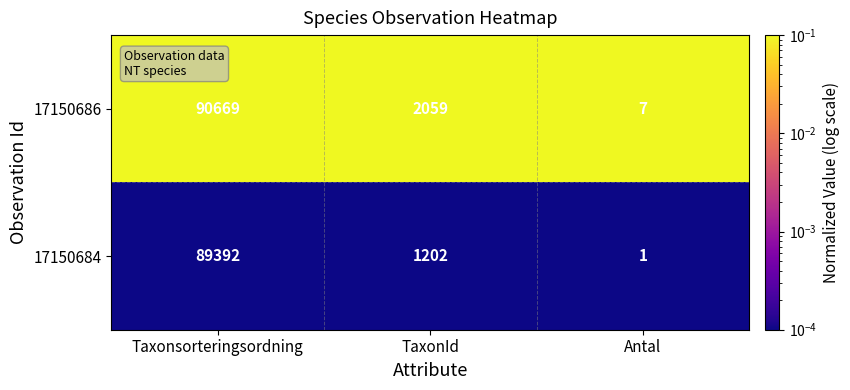

At which category does the chart reach its minimum across all series?

Antal